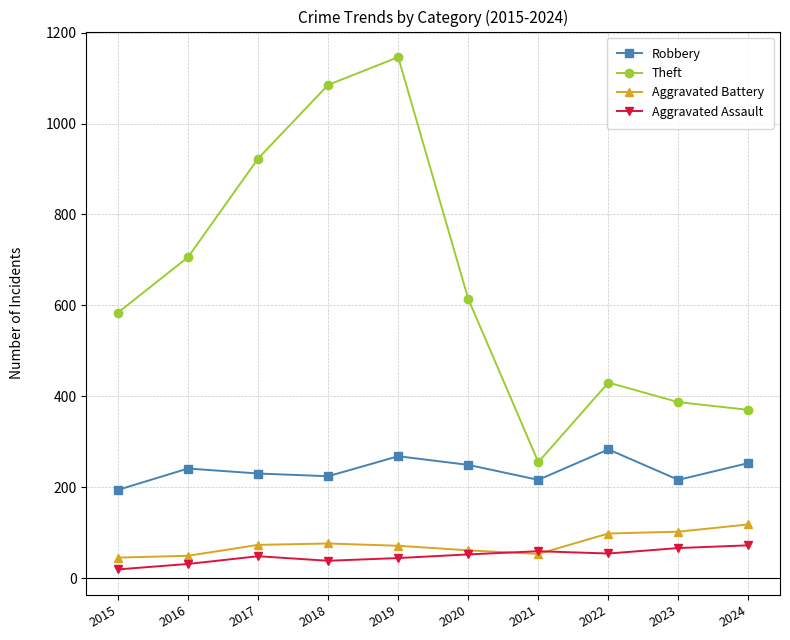

Which series has the largest range (max minus min)?

Theft